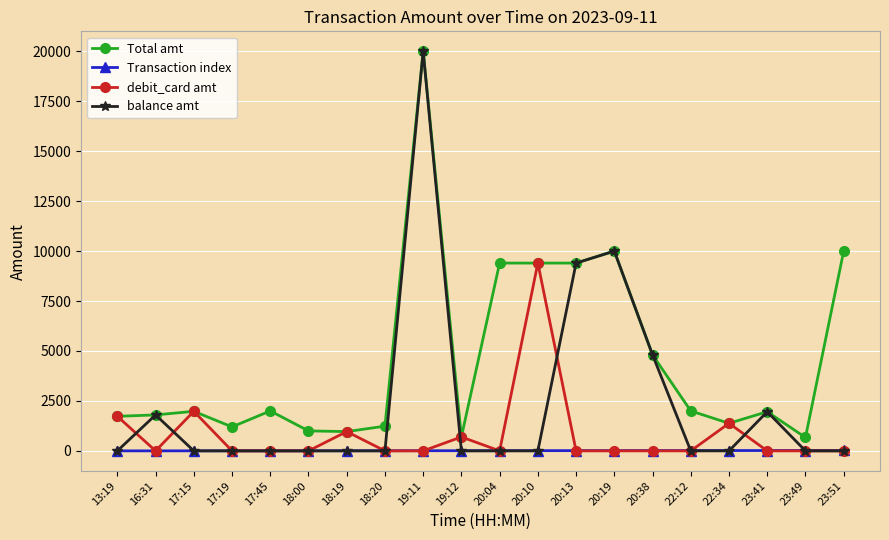

At which category is the sum across all series the highest?

19:11